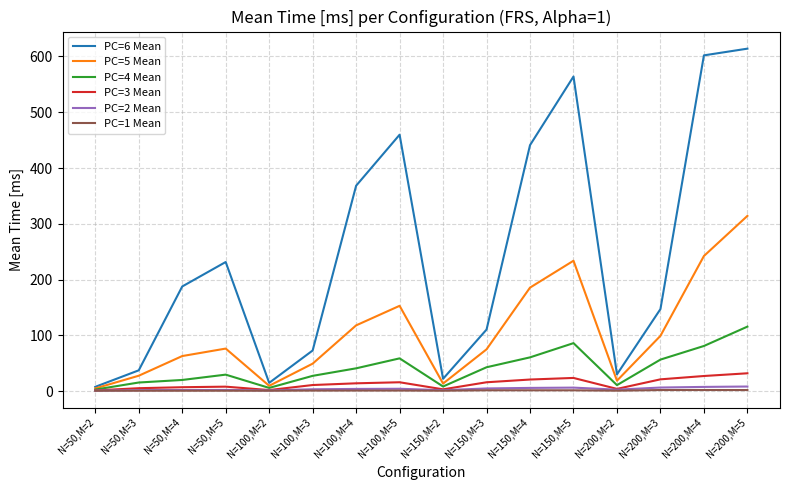

At which label does PC=5 Mean reach its peak?

N=200,M=5